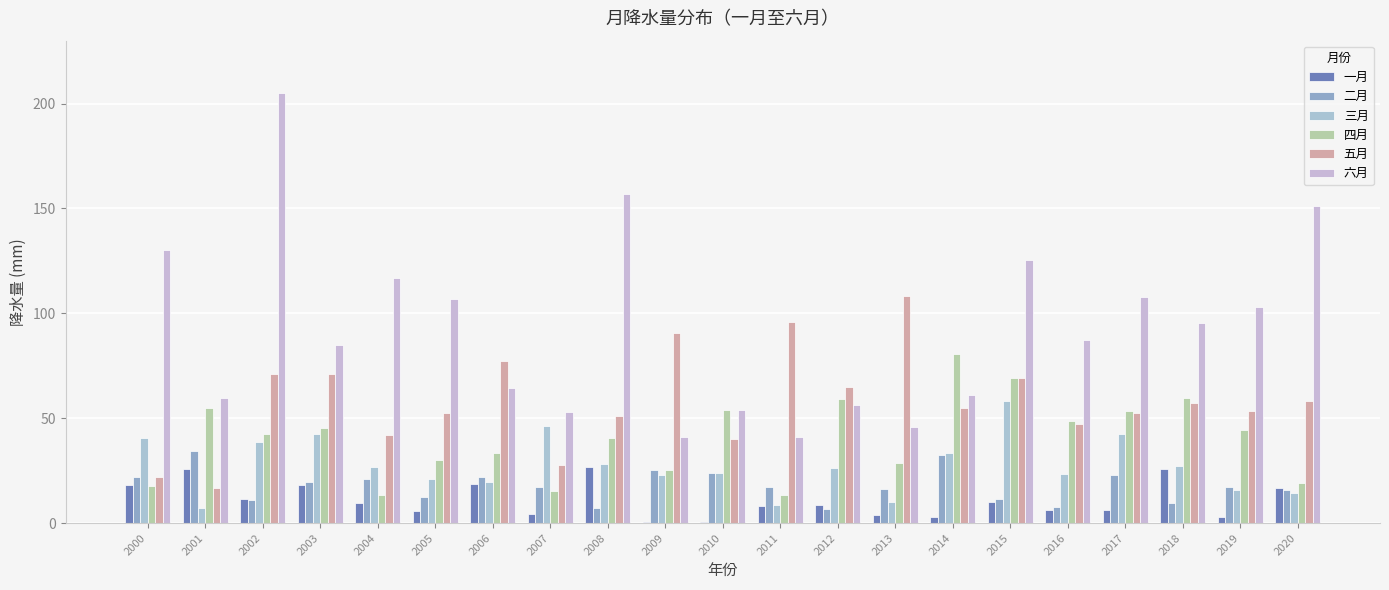

At how many categories does at least one series exceed 185?

1